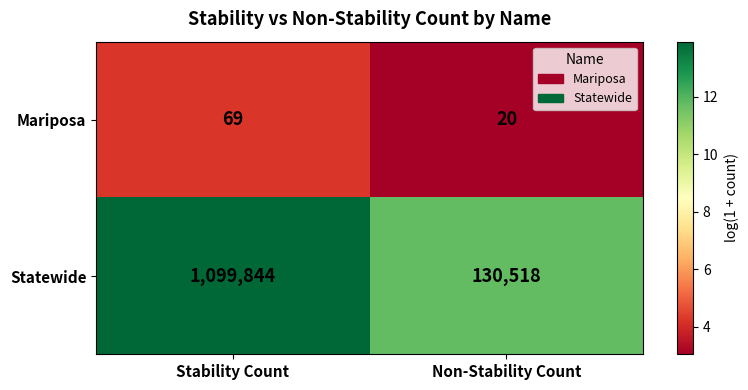

Between Stability Count and Non-Stability Count, which series saw the biggest shift?

Statewide